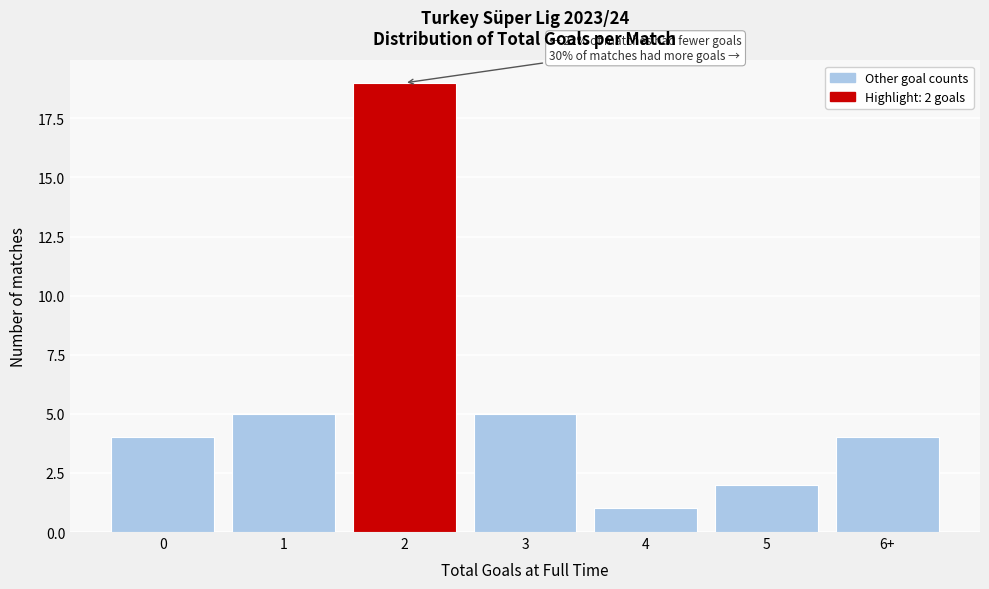

Reading left to right, transcribe all the data shown in this chart.

4	5	19	5	1	2	4